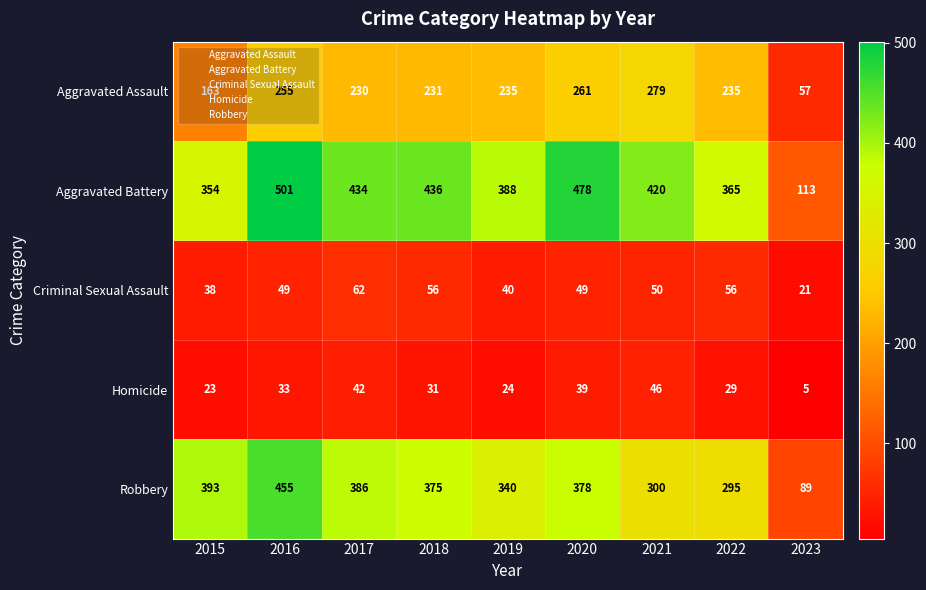

The value of Aggravated Assault at 2018 is 157. True or false?

False